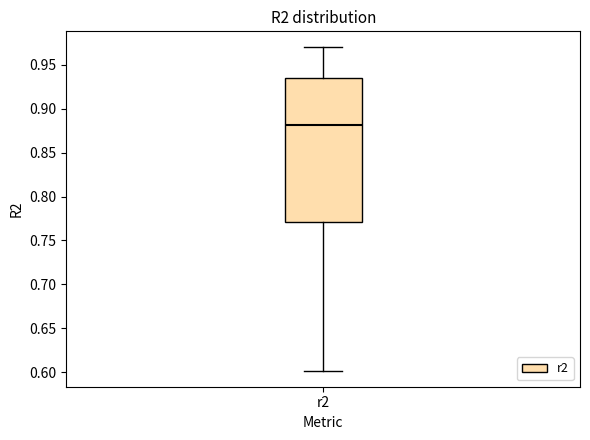

Transcribe this box plot: give where the median line is, the range the box spans, and where the two whiskers end, as read against the y-axis. The values are not printed on the chart, so give them approximately, as read against the axis.

median 0.880, box 0.770 to 0.935, whiskers 0.600 to 0.970